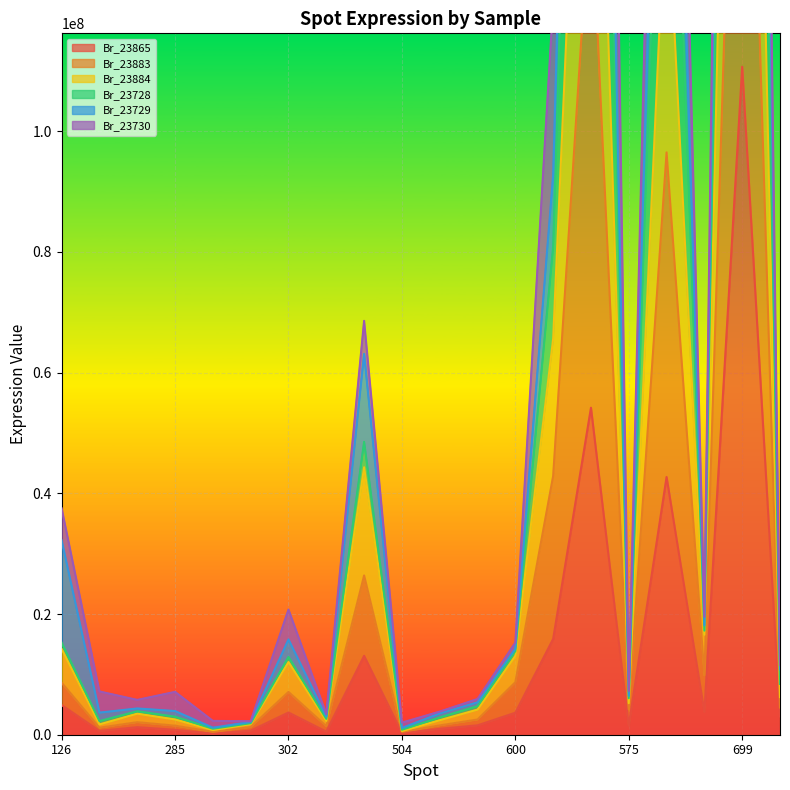

Rank the categories by Br_23884 value from highest to lowest.

699, 599, 609, 614, 518, 601, 126, 600, 302, 627, 575, 550, 168, 285, 497, 346, 155, 328, 315, 504